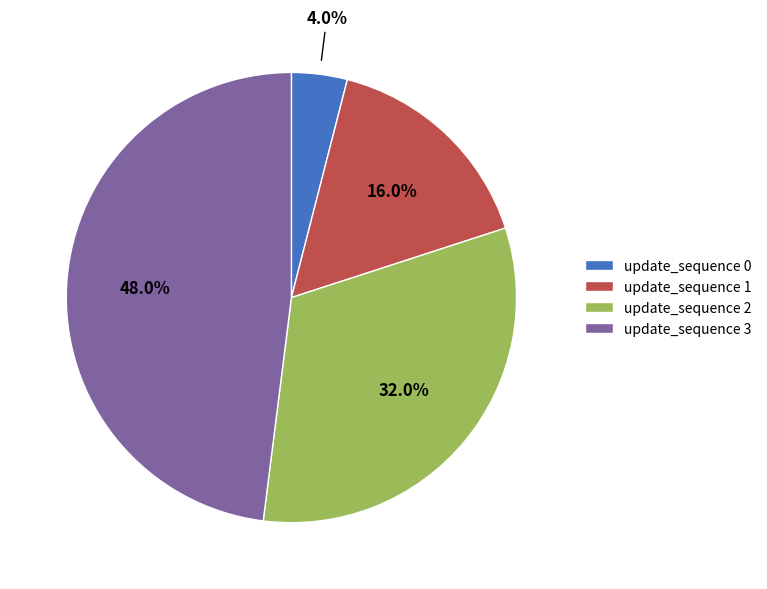

To the nearest percent, what is the difference between the update_sequence 3 and update_sequence 1 slice percentages?

32%